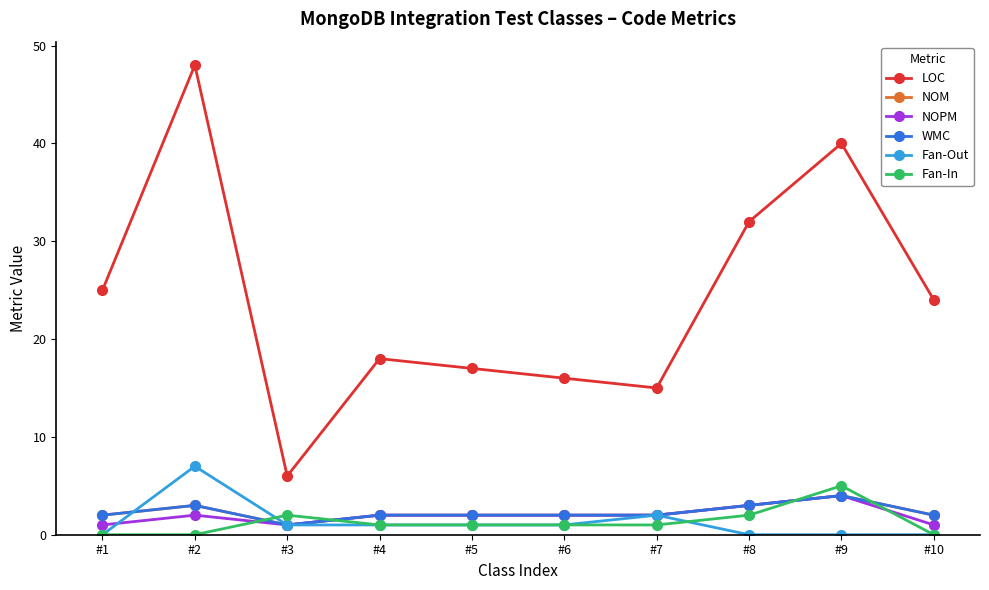

Where is the first local minimum for WMC?

#3